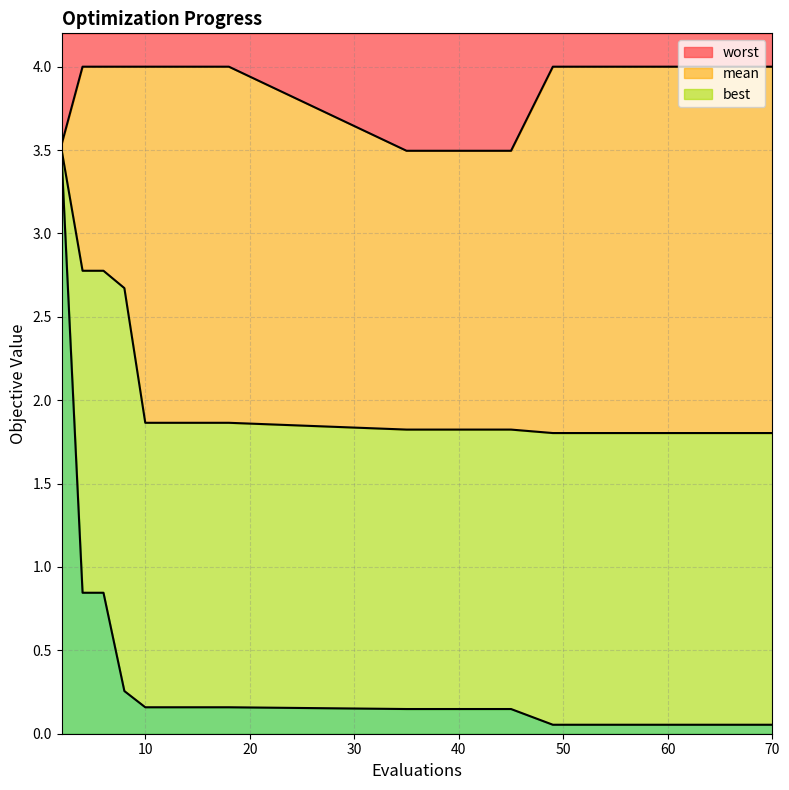

True or false: worst and best intersect in this chart.

False